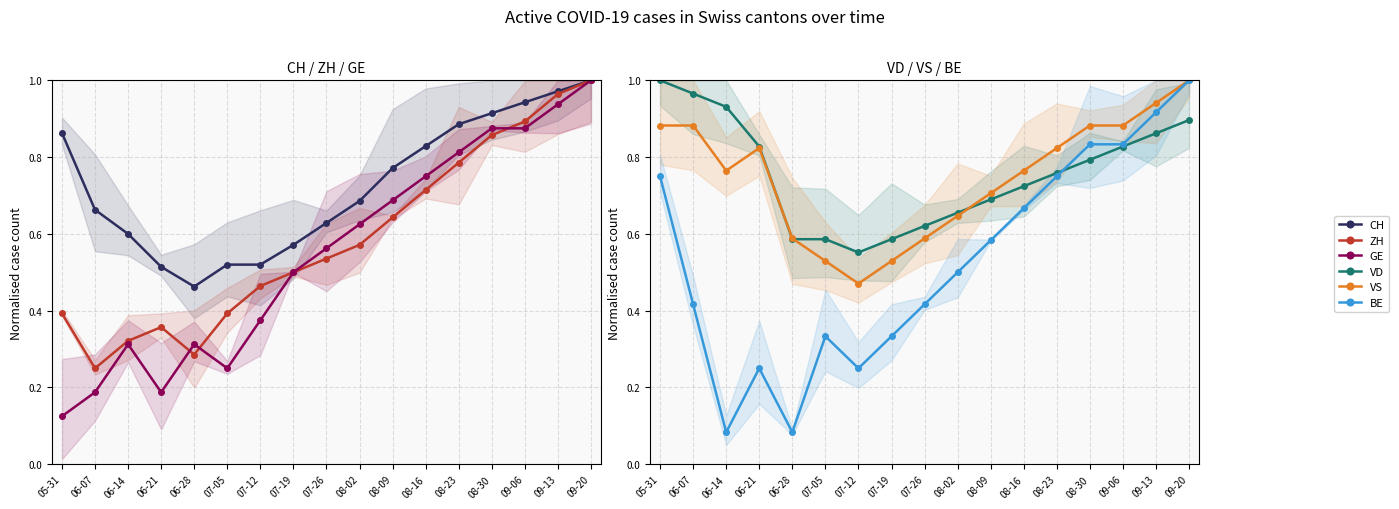

Rank the categories by ZH value from lowest to highest.

06-07, 06-28, 06-14, 06-21, 05-31, 07-05, 07-12, 07-19, 07-26, 08-02, 08-09, 08-16, 08-23, 08-30, 09-06, 09-13, 09-20